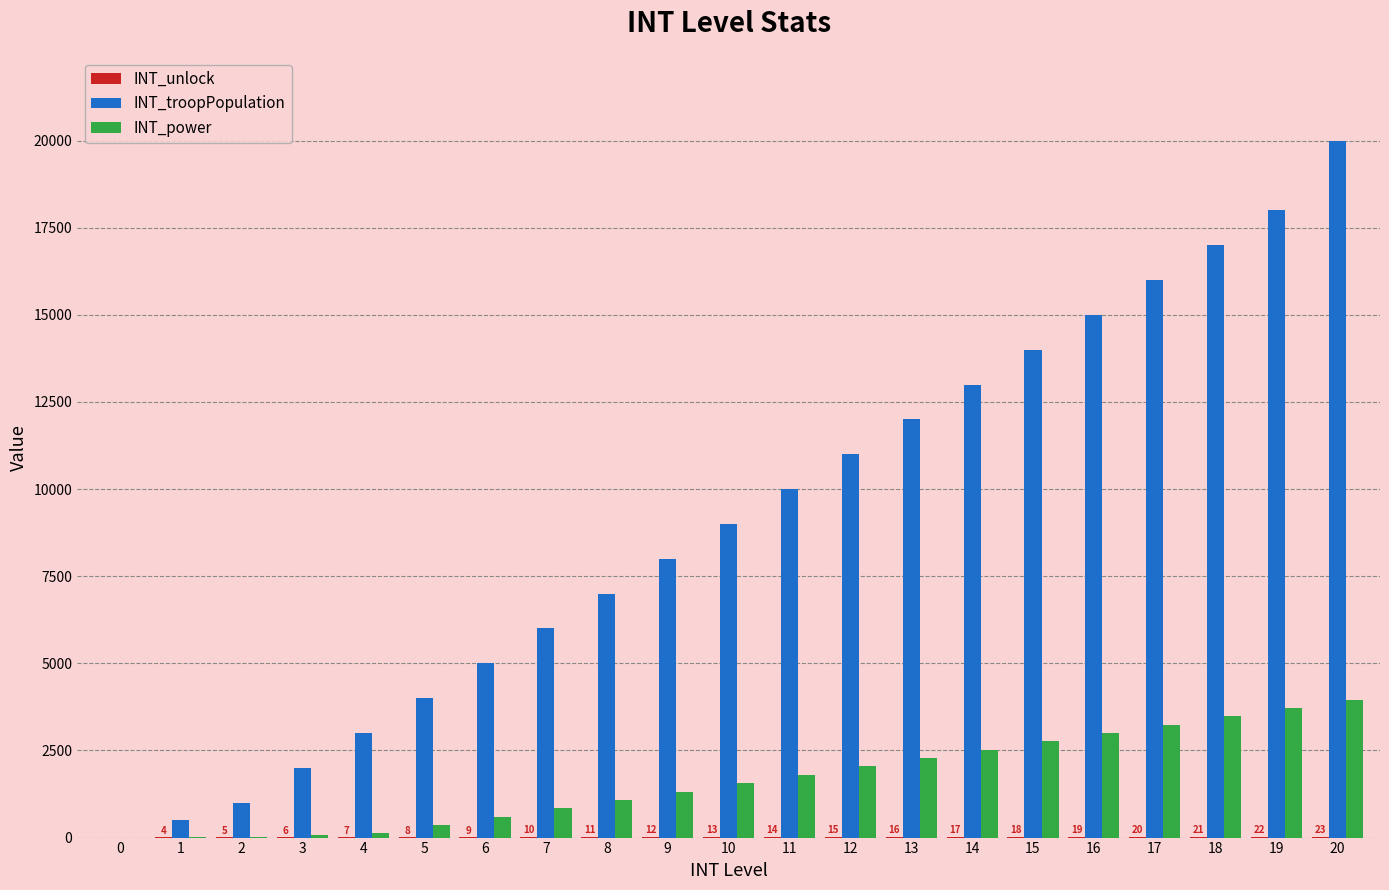

How many categories are shown in the chart?

21